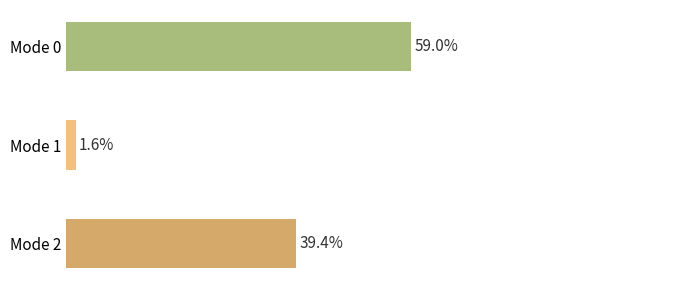

Between Mode 0 and Mode 2, which is larger?

Mode 0